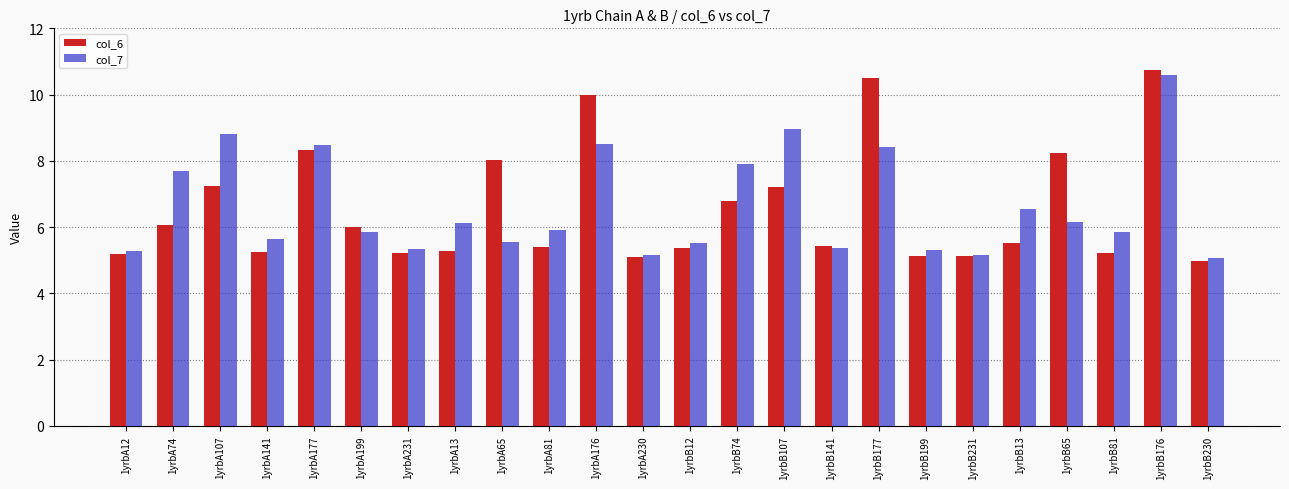

How many values in the col_6 series are below 5?

1